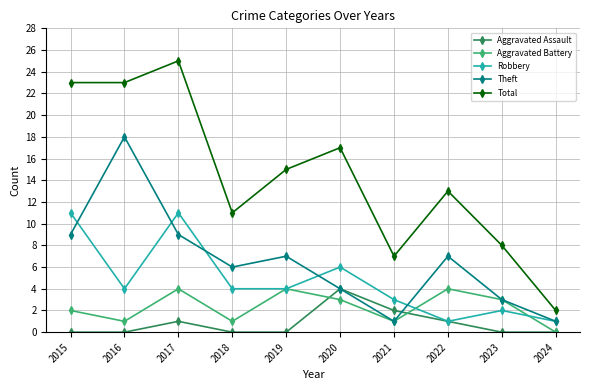

Which label corresponds to the largest value in the chart?

2017